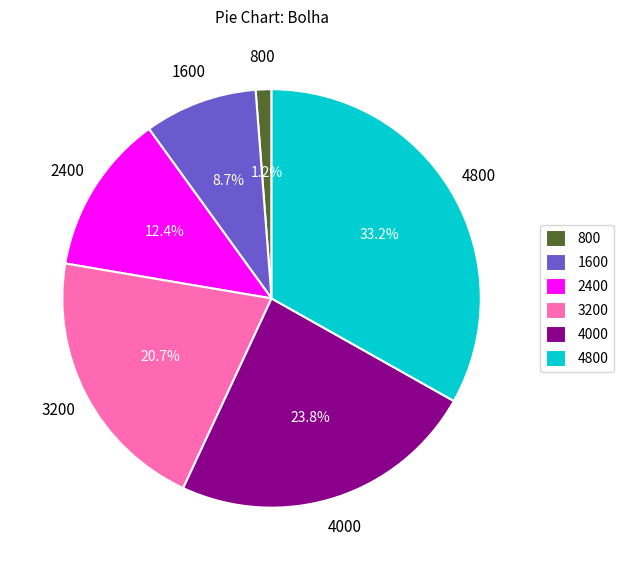

Does 800 represent more than half of the total?

No